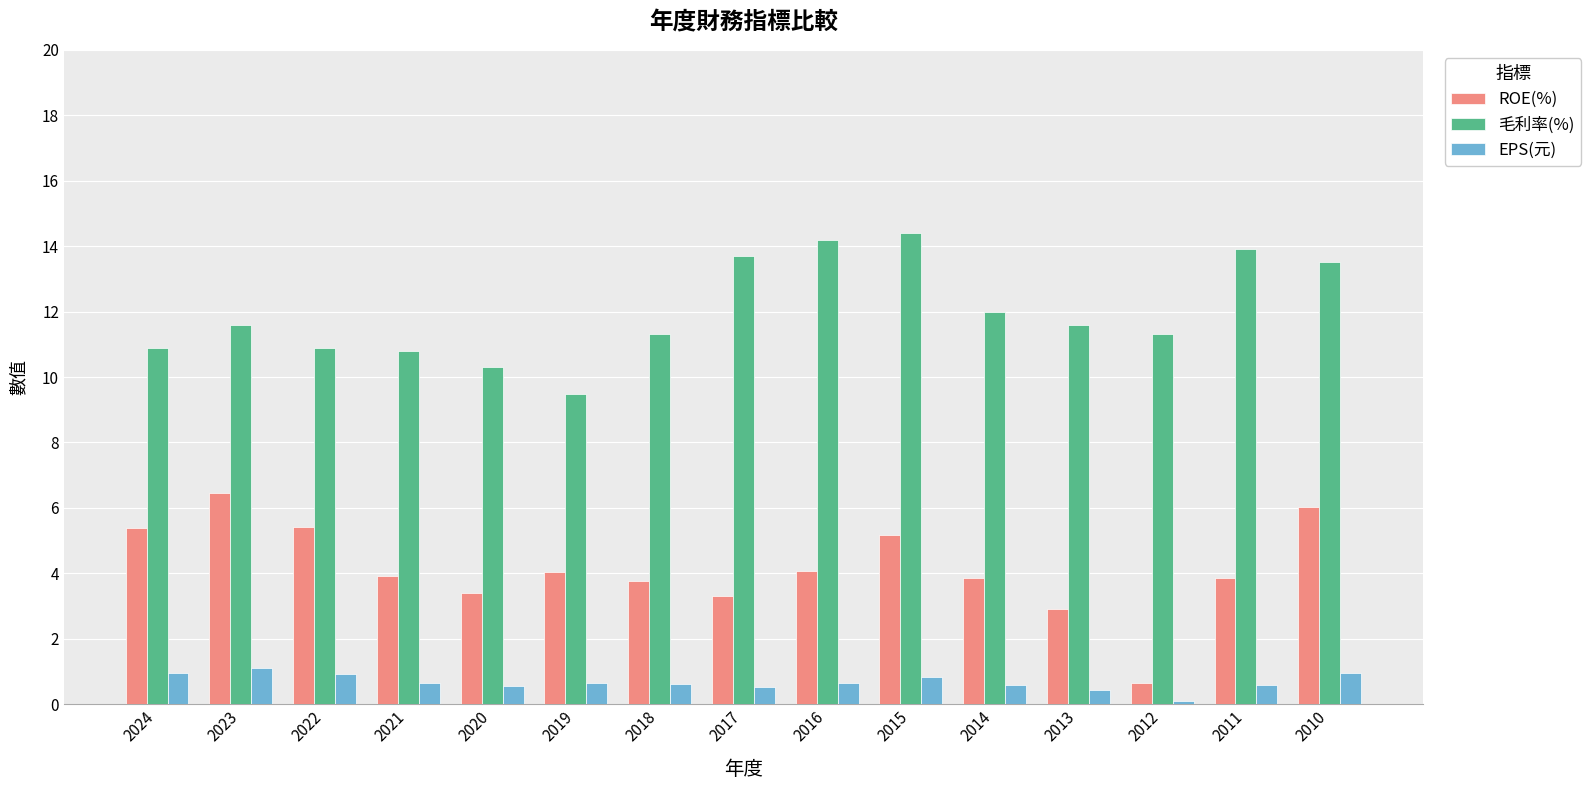

What is the difference between the 毛利率(%) values at 2016 and 2019?

4.7